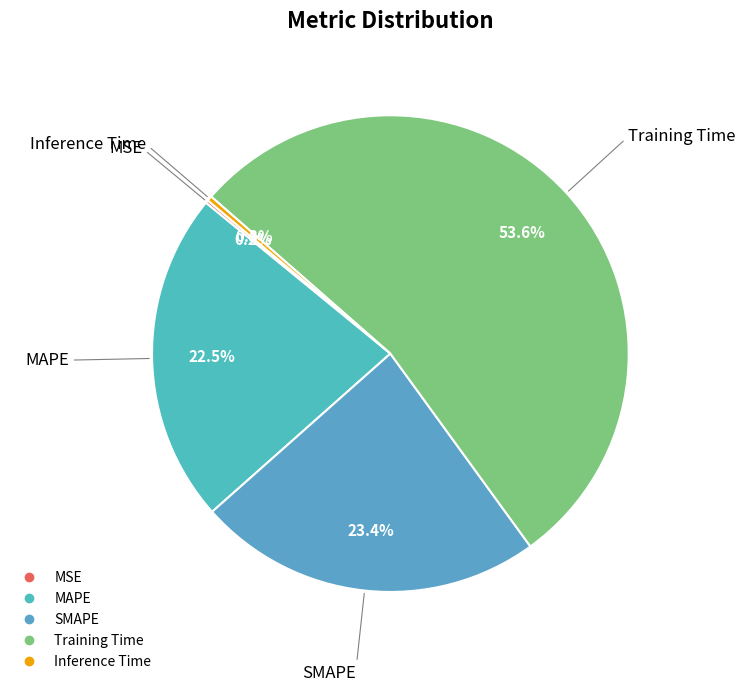

What is the total percentage of Inference Time and MAPE?

22.8%